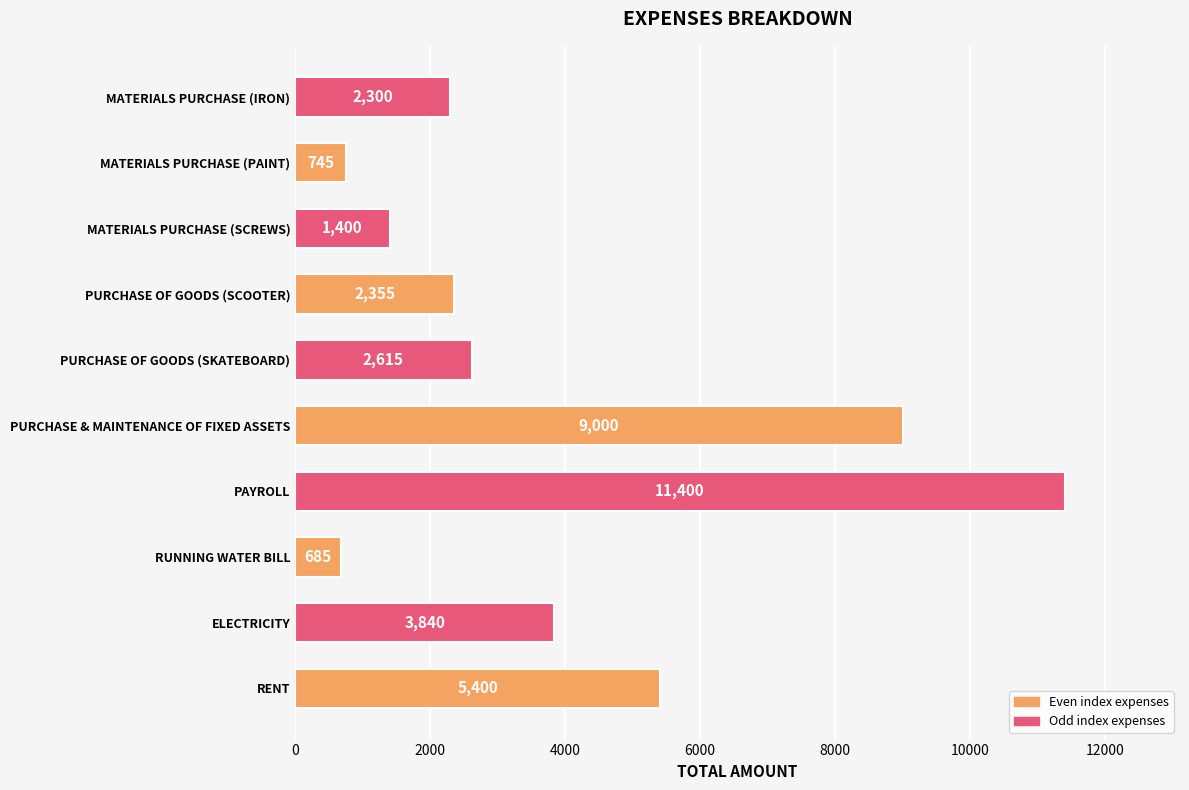

How many values are below 2615?

5